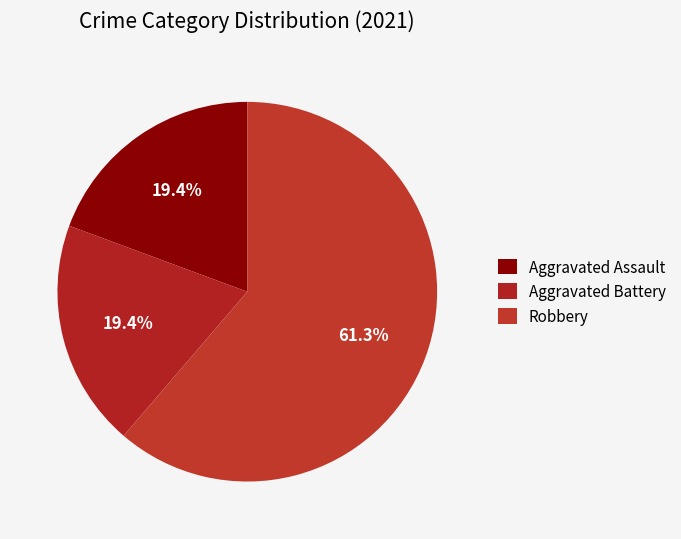

What portion of the pie excludes Aggravated Assault?

80.6%